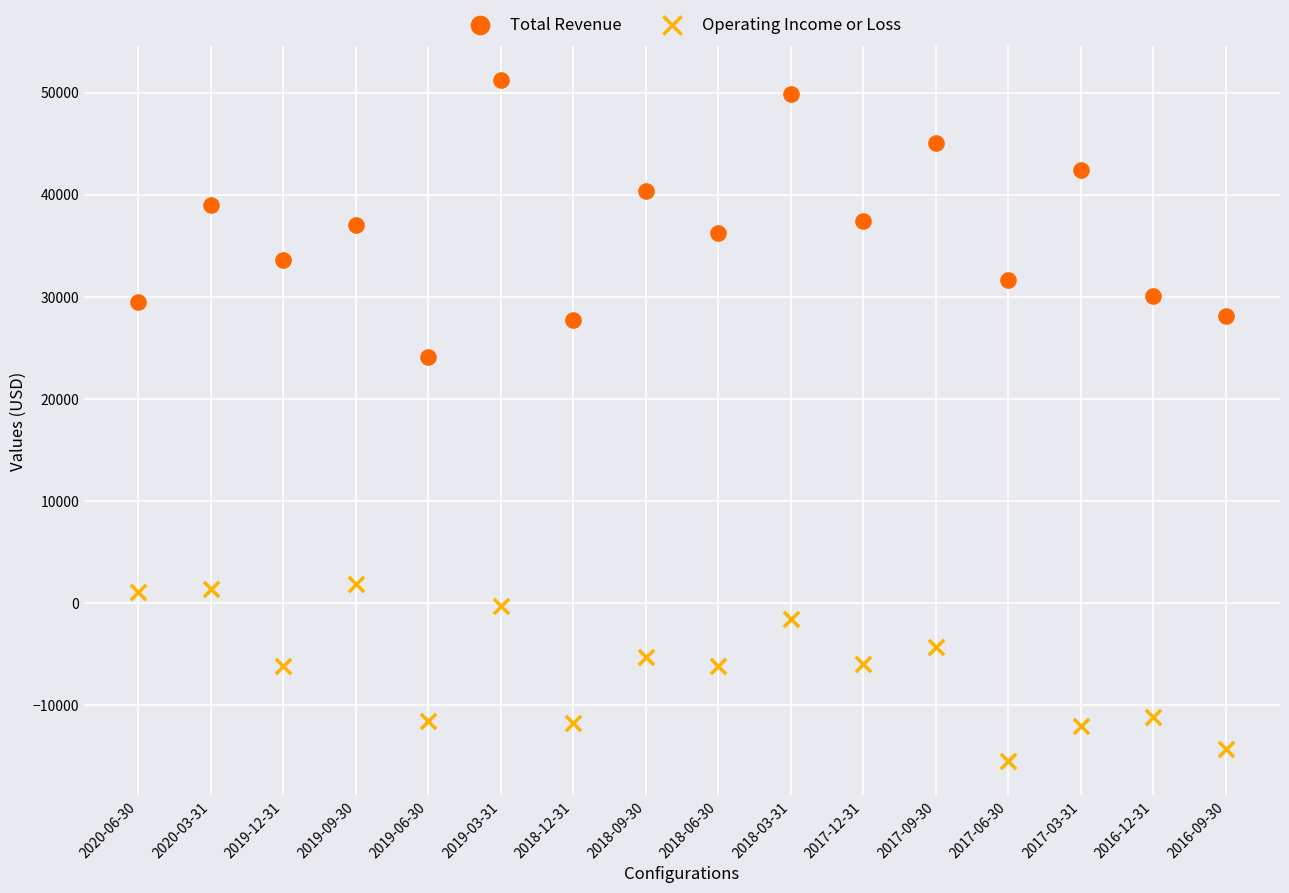

Which series reaches the maximum Y coordinate?

Total Revenue